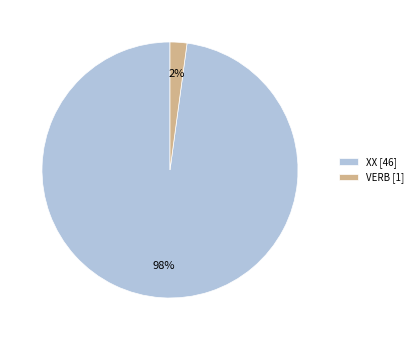

Which has a higher value, VERB [1] or XX [46]?

XX [46]